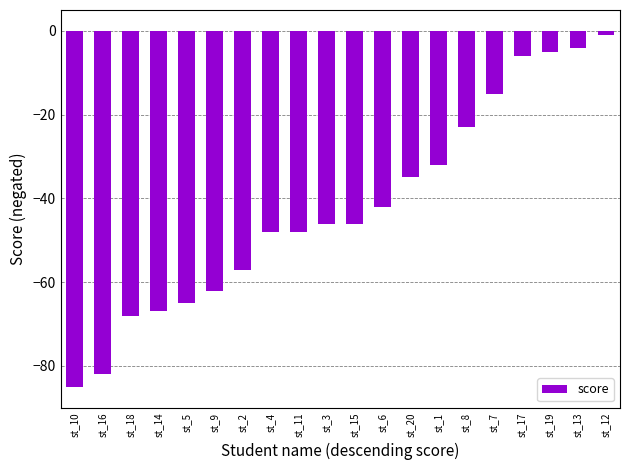

Reading left to right, extract all data points from this chart.

-85	-82	-68	-67	-65	-62	-57	-48	-48	-46	-46	-42	-35	-32	-23	-15	-6	-5	-4	-1